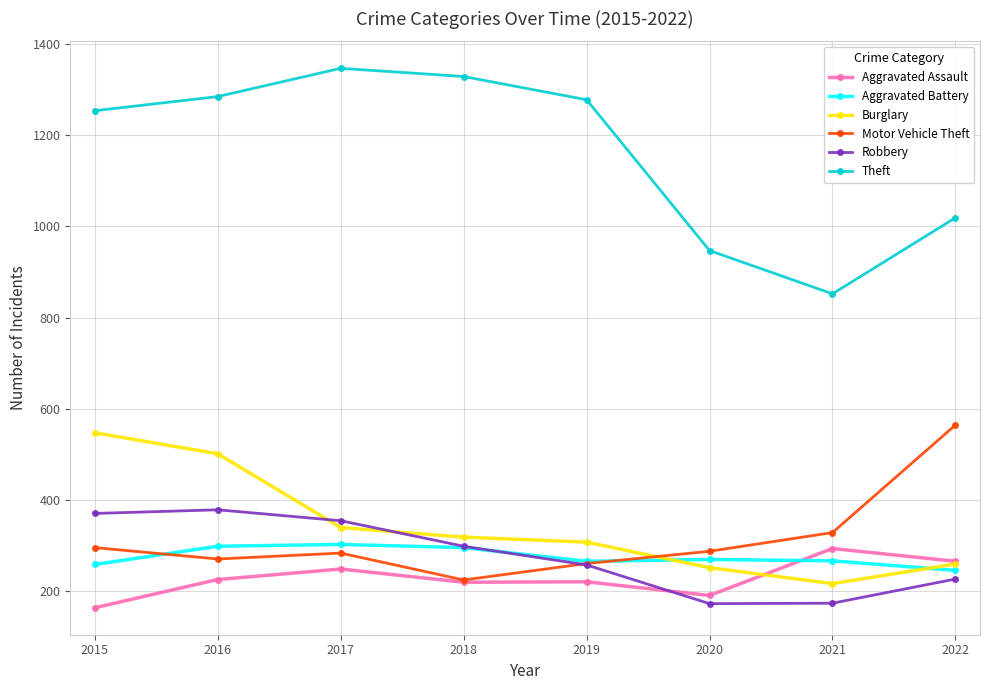

The Aggravated Battery series shows 295 at 2018. True or false?

True